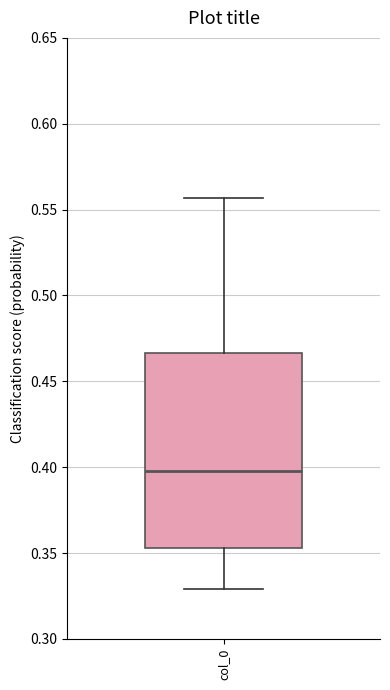

Where is the lower edge of the box for col_0 on the y-axis? The values are not printed on the chart, so give them approximately, as read against the axis.

0.355